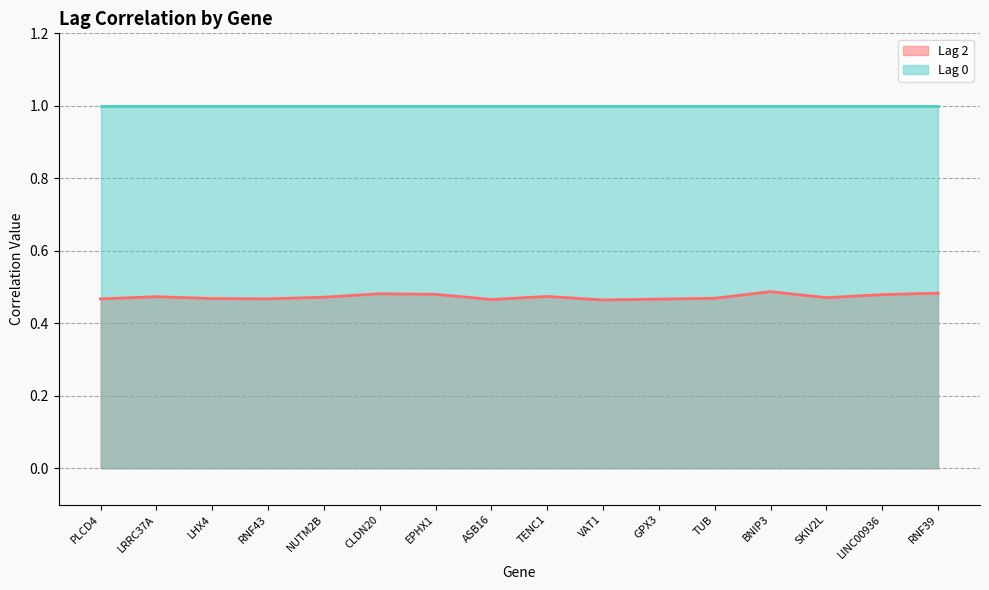

At which category does the chart reach its minimum across all series?

VAT1